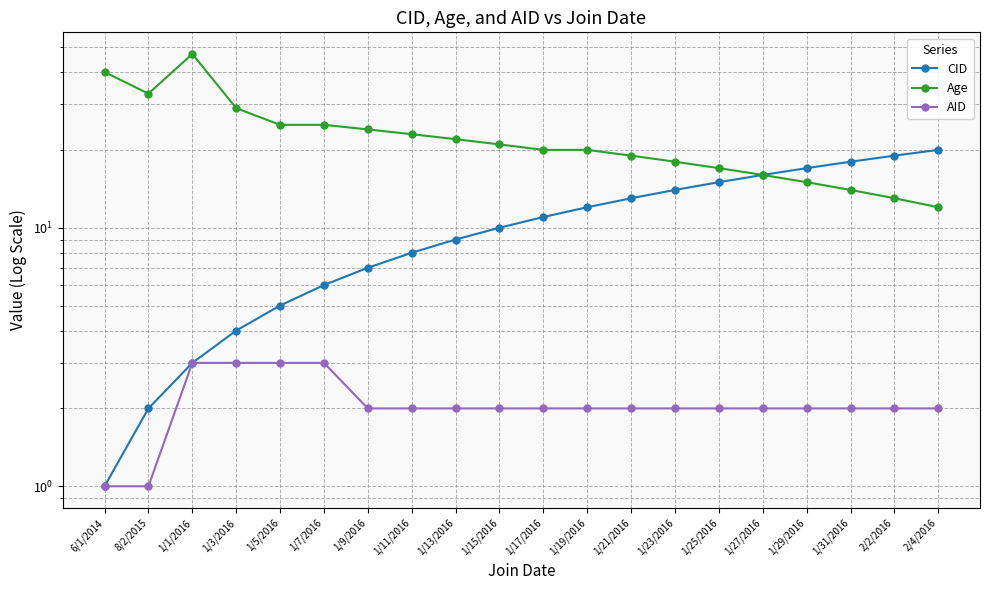

What is the label of the 8th point from the left?

1/11/2016